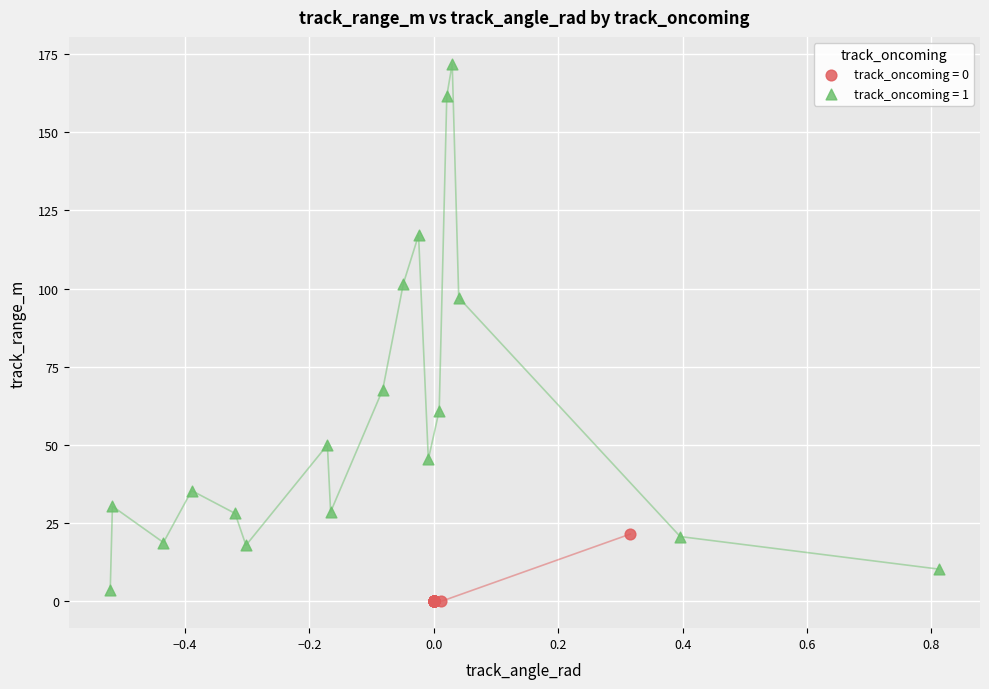

Which series has the widest spread of Y values?

track_oncoming = 1